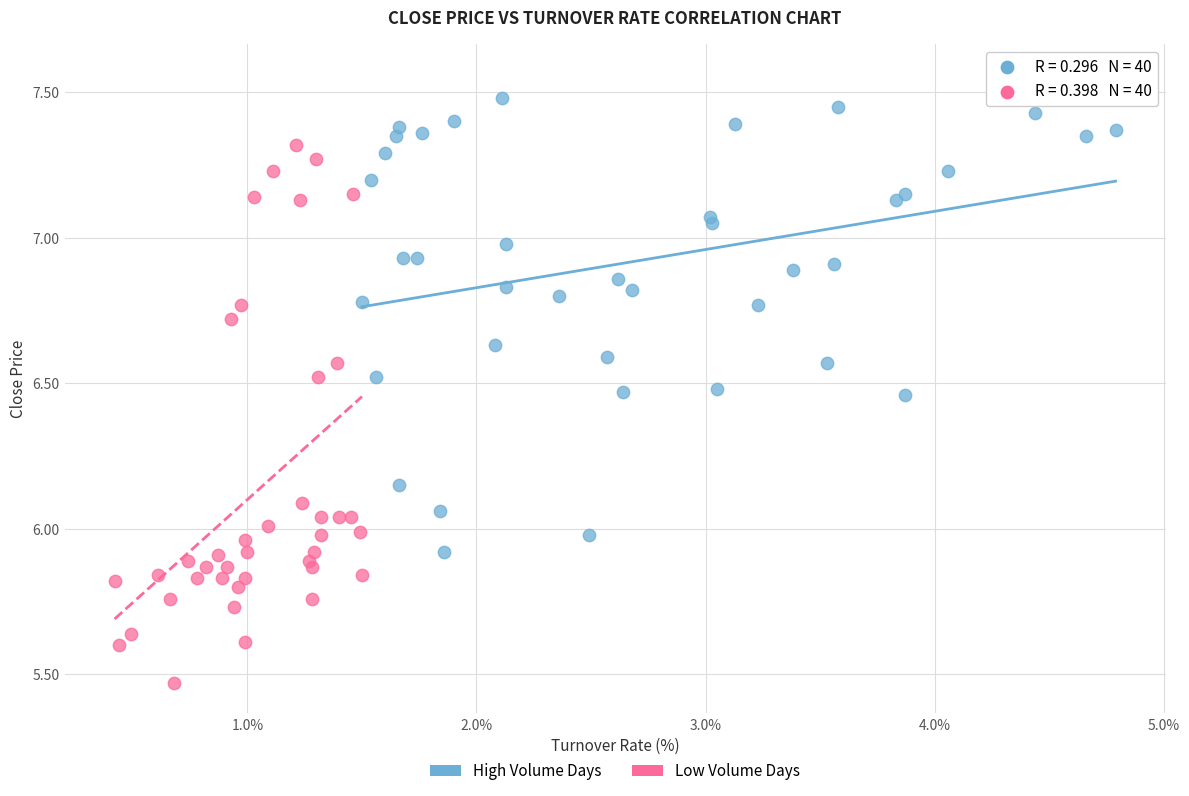

Which series reaches the maximum Y coordinate?

High Volume Days